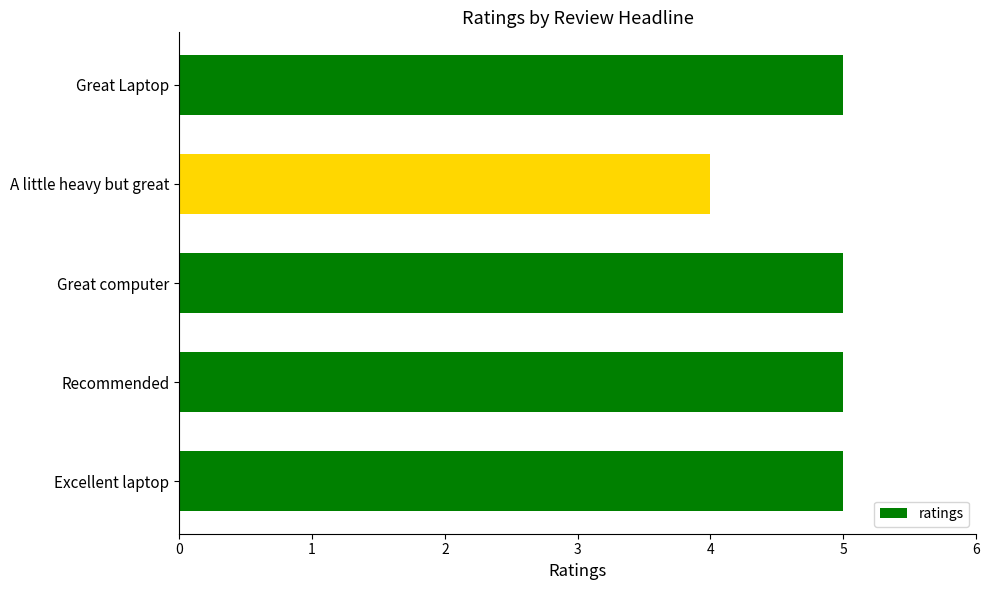

Reading bottom to top, what are all the values shown in this chart?

Excellent laptop=5	Recommended=5	Great computer=5	A little heavy but great=4	Great Laptop=5